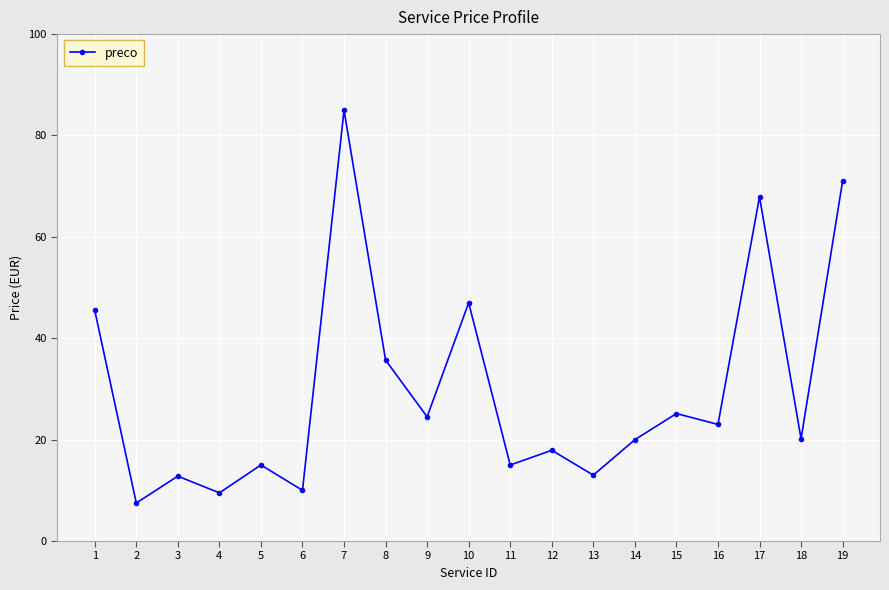

How many data points does each series have?

19